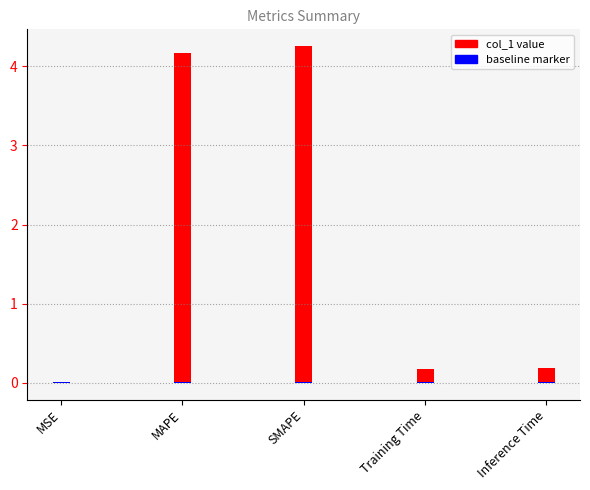

What is the change in value from MAPE to Inference Time?

-4.0